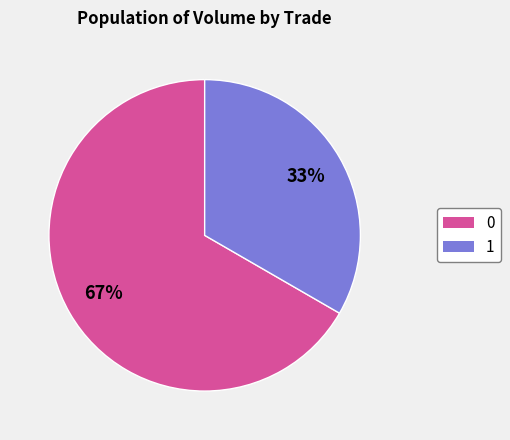

Is the sum of 1 and 0 greater than half?

Yes